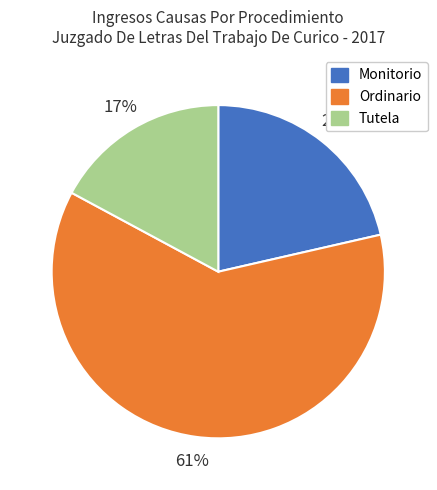

To the nearest percent, what percentage of the pie is Monitorio?

21%